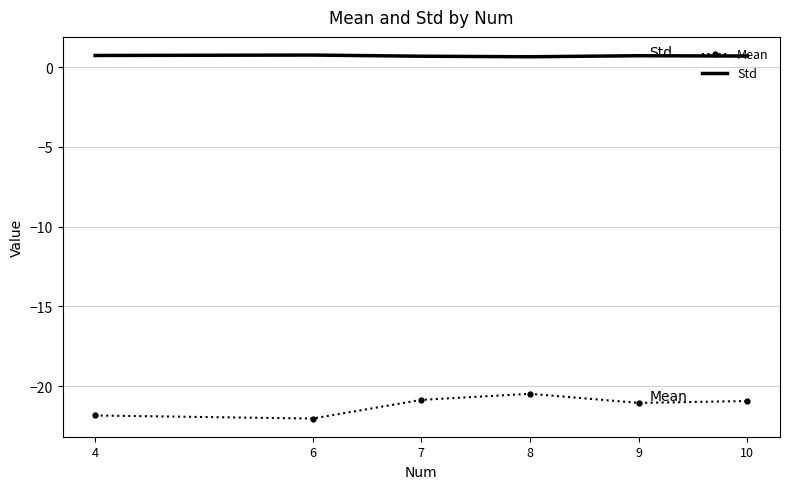

At which label does Mean reach its peak?

8